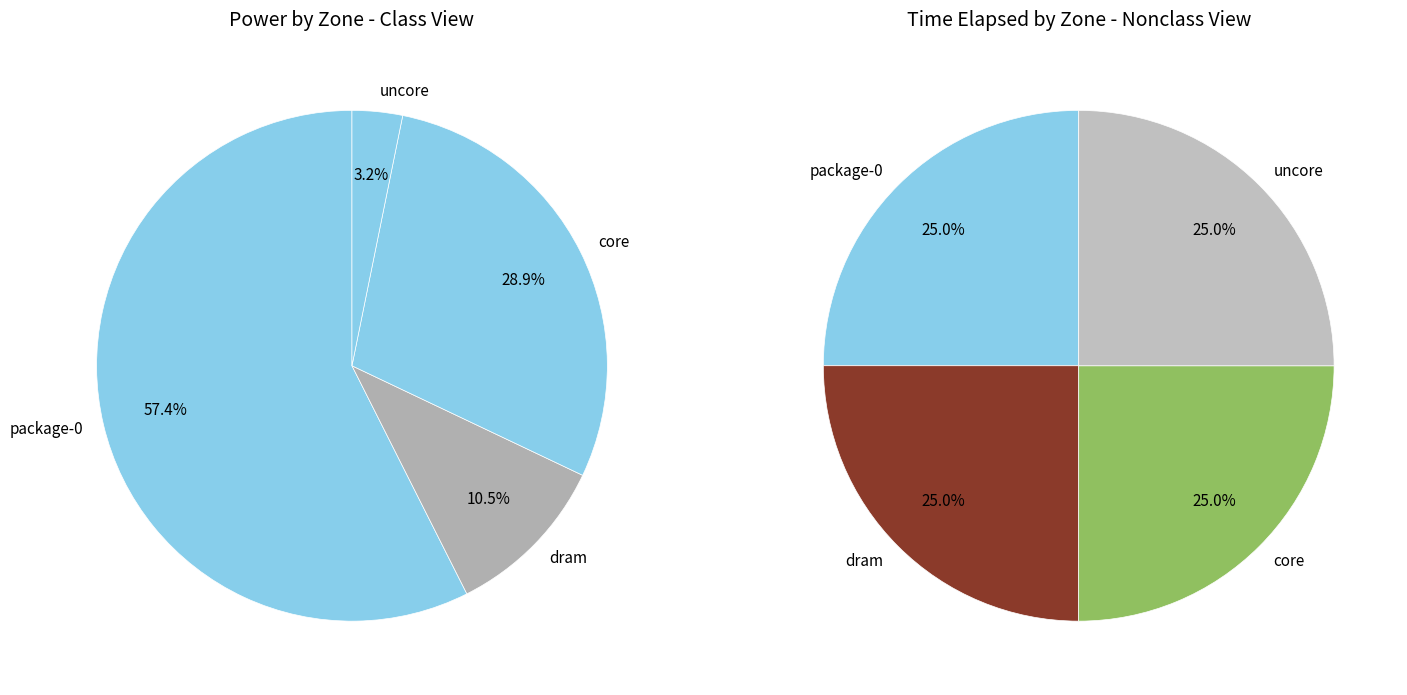

Do uncore and package-0 together represent more than half of the pie?

Yes